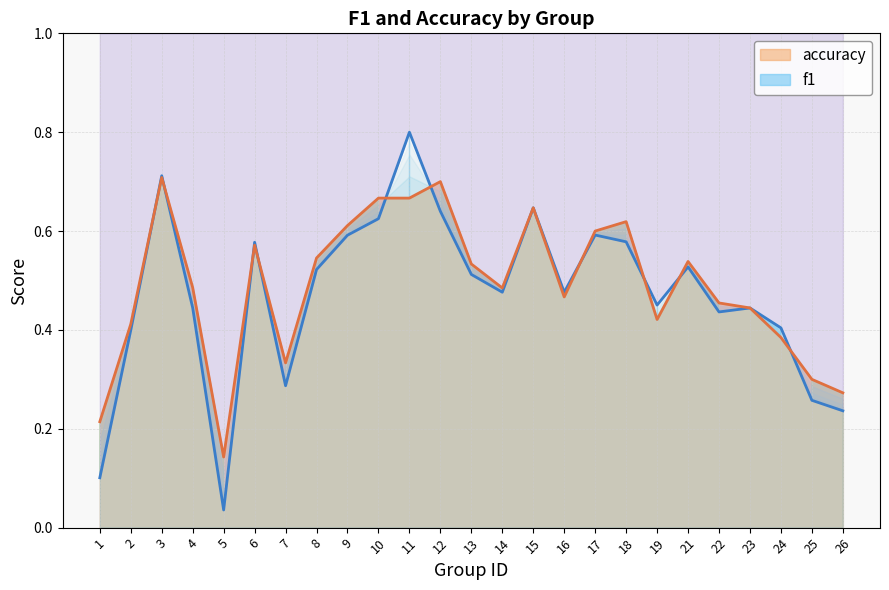

What are all the series names shown in the legend?

f1, accuracy